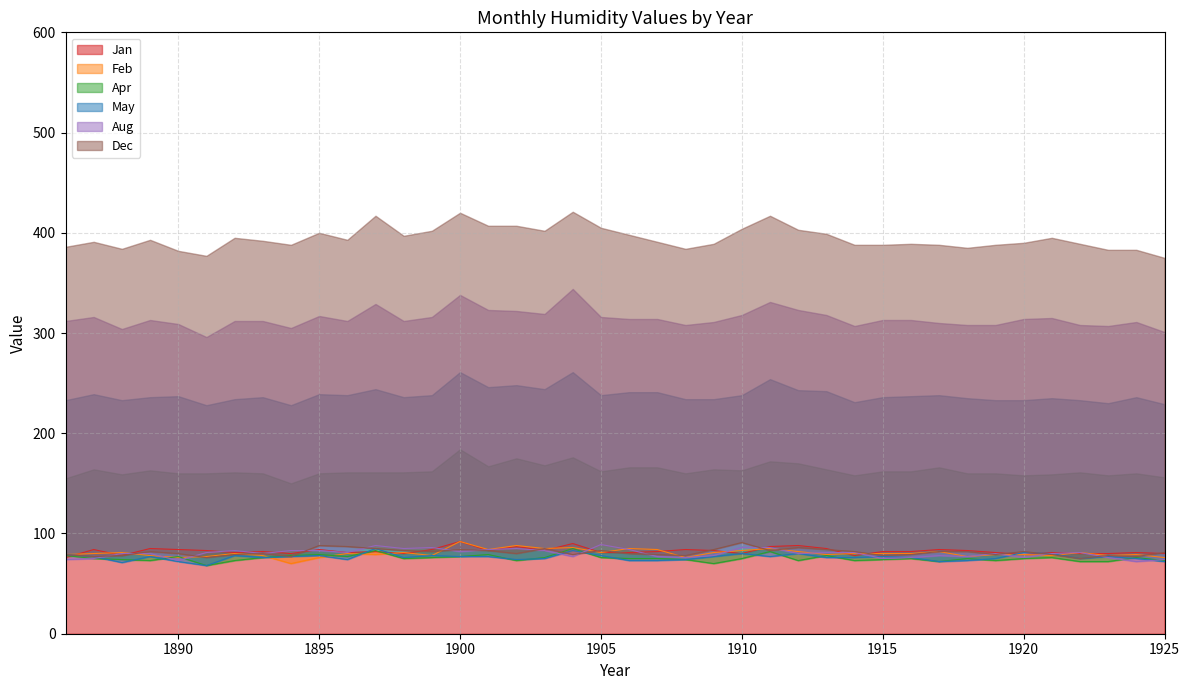

What is the greatest value displayed?

92